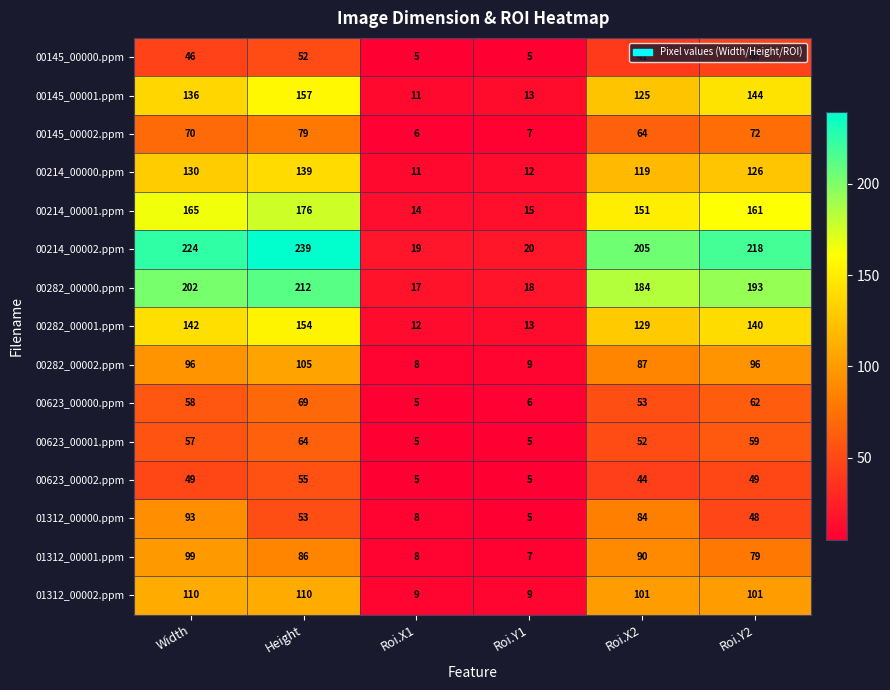

The value of 01312_00001.ppm at Roi.Y1 is 7. True or false?

True